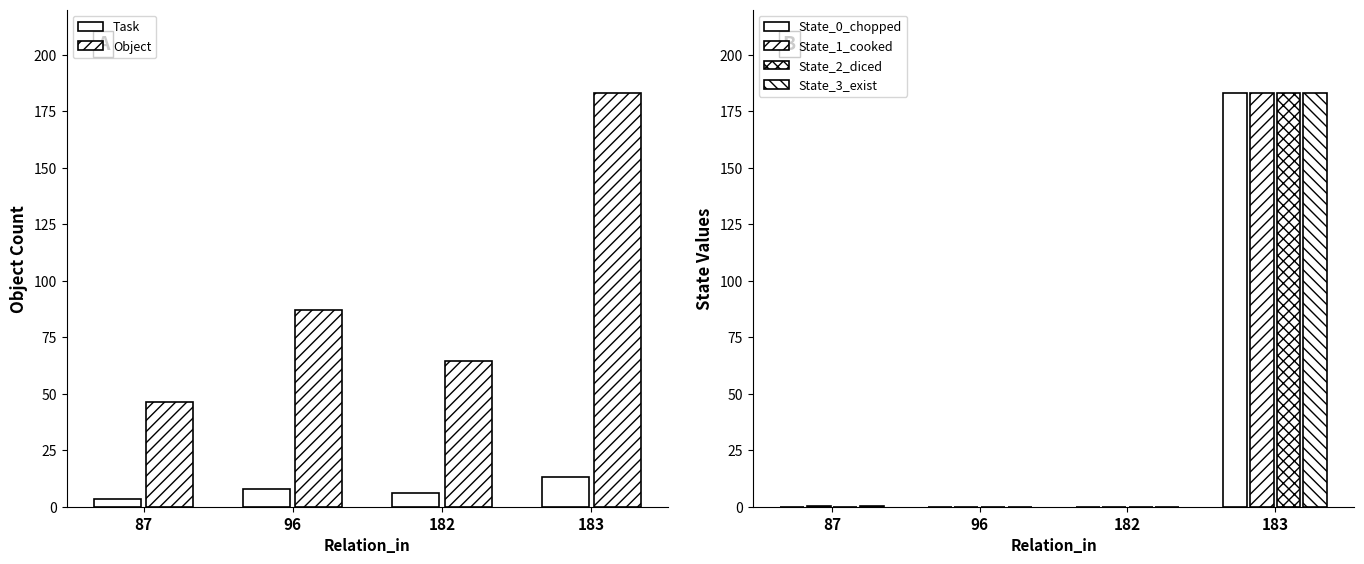

Where is Object nearest to the value 114?

96